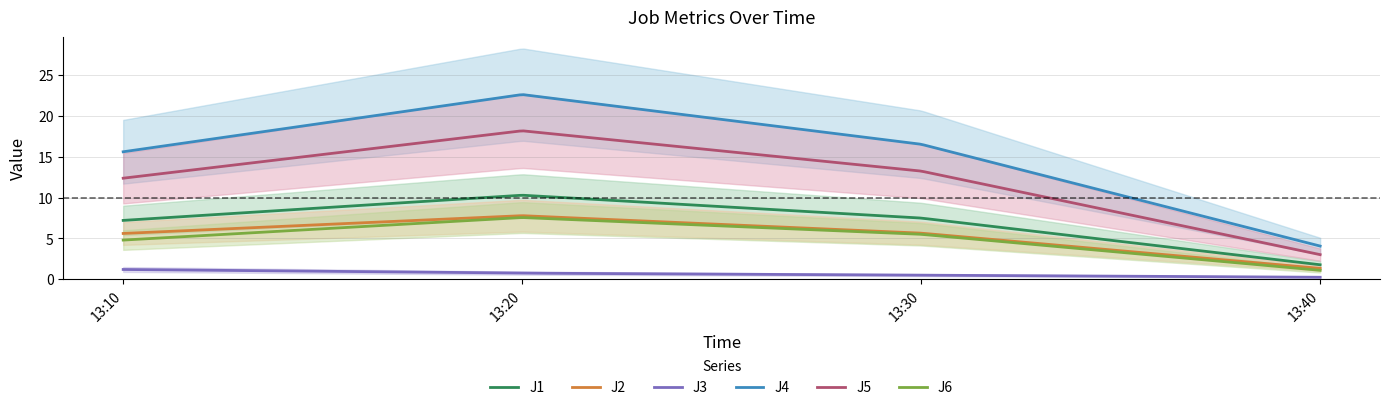

True or false: J2 and J6 cross at least once.

False